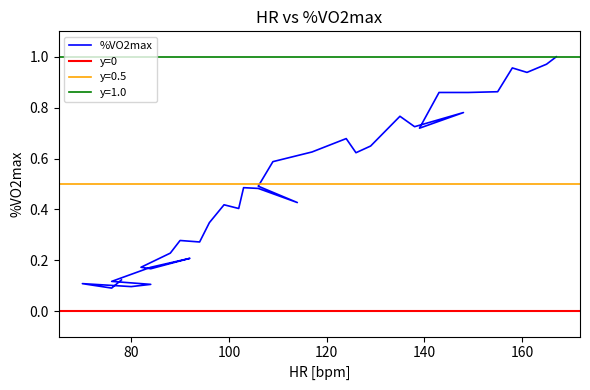

At which category does the data reach its first local valley?

76